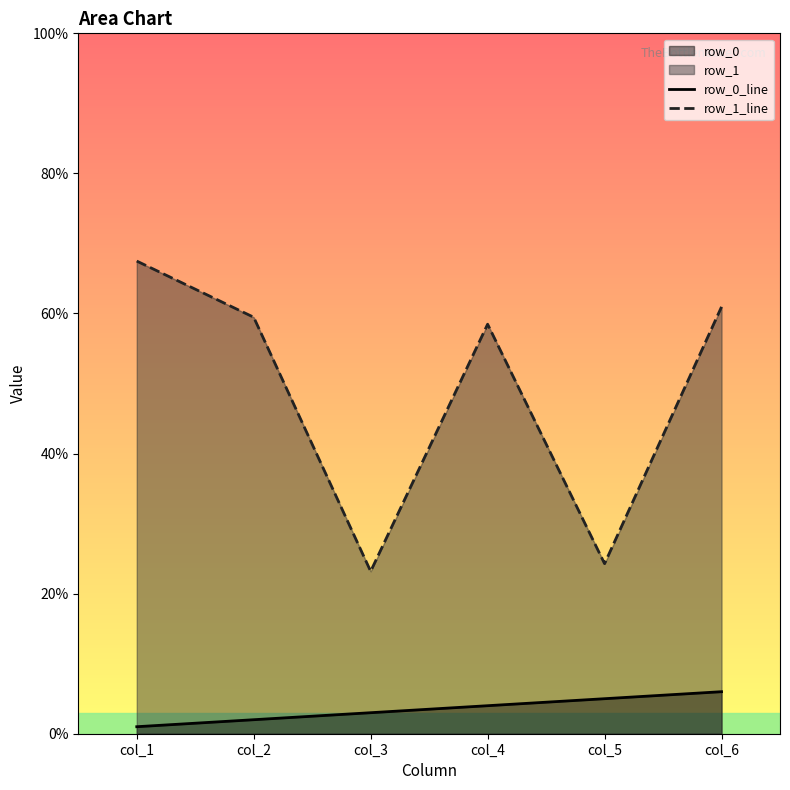

Reading left to right, extract all data points from this chart.

row_0_line: 1.0	2.0	3.0	4.0	5.0	6.0
row_1_line: 67.5	59.5	23.2	58.5	24.3	60.9